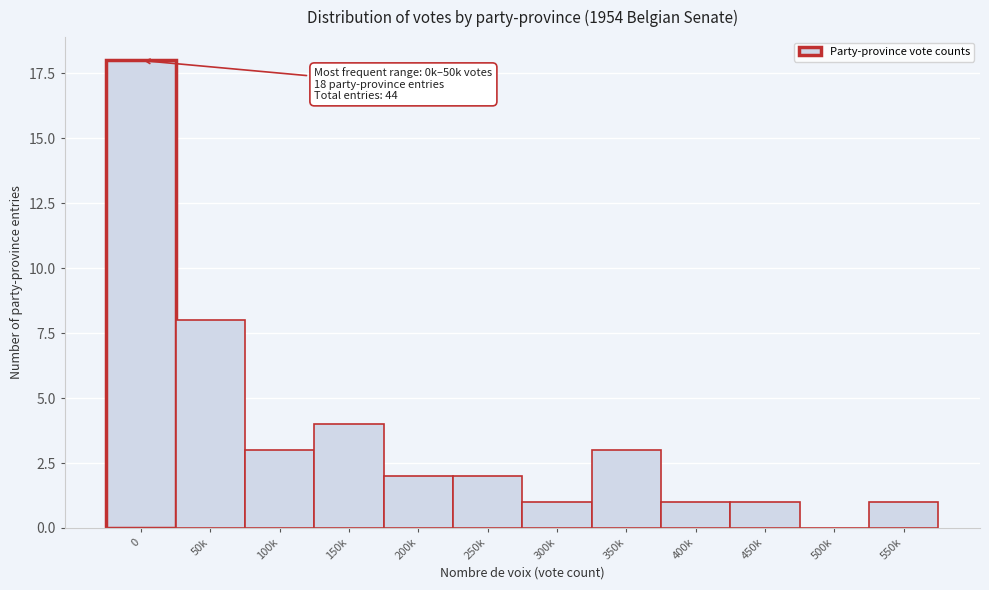

Reading left to right, transcribe all the data shown in this chart.

0=18	50k=8	100k=3	150k=4	200k=2	250k=2	300k=1	350k=3	400k=1	450k=1	500k=0	550k=1